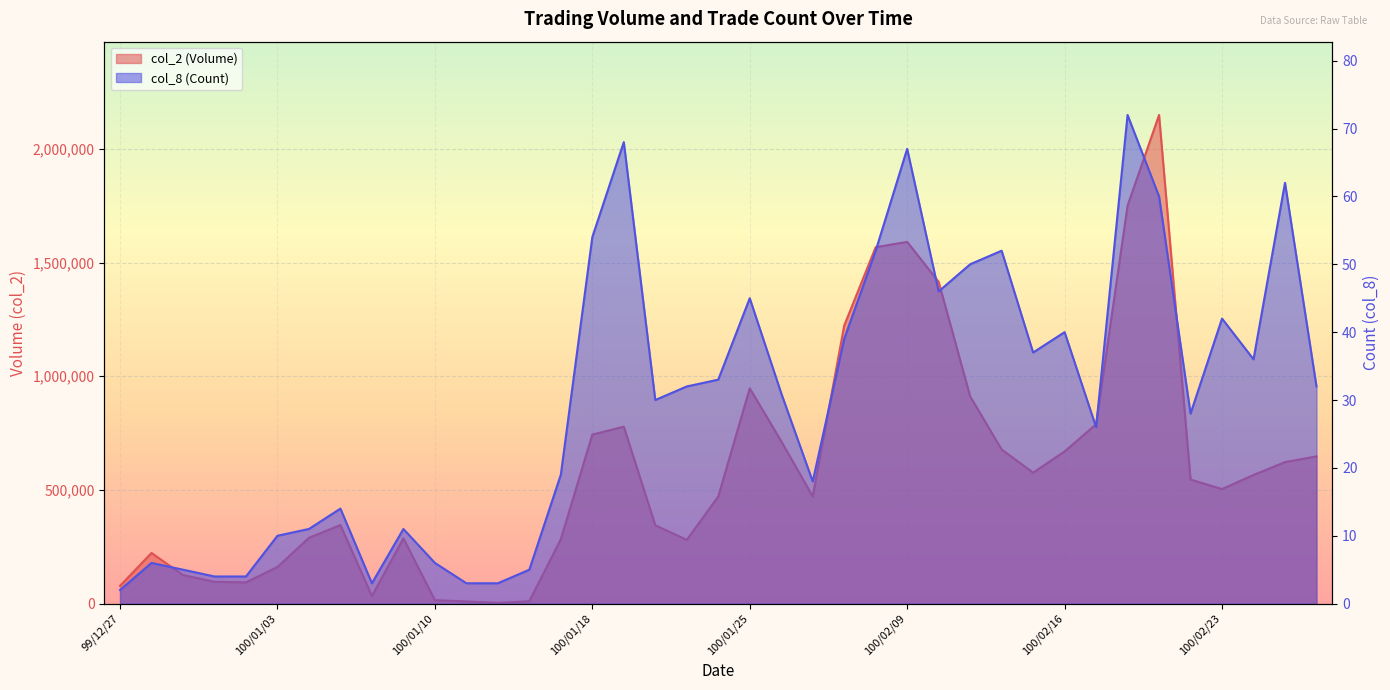

Reading left to right, list all the values displayed in this chart.

col_2 (Volume): 99/12/27=78300	99/12/28=222800	99/12/29=125470	99/12/30=96000	99/12/31=93640	100/01/03=161130	100/01/04=289440	100/01/05=345750	100/01/06=33200	100/01/07=287200	100/01/10=15060	100/01/11=9610	100/01/13=3020	100/01/14=10710	100/01/17=283460	100/01/18=743490	100/01/19=778220	100/01/20=344700	100/01/21=280310	100/01/24=471350	100/01/25=947120	100/01/26=714590	100/01/27=471470	100/01/28=1223090	100/02/08=1567810	100/02/09=1591240	100/02/10=1415360	100/02/11=911570	100/02/14=678090	100/02/15=576020	100/02/16=669430	100/02/17=788610	100/02/18=1750510	100/02/21=2149410	100/02/22=545850	100/02/23=503840	100/02/24=565800	100/02/25=622670	100/03/01=647750
col_8 (Count): 99/12/27=2	99/12/28=6	99/12/29=5	99/12/30=4	99/12/31=4	100/01/03=10	100/01/04=11	100/01/05=14	100/01/06=3	100/01/07=11	100/01/10=6	100/01/11=3	100/01/13=3	100/01/14=5	100/01/17=19	100/01/18=54	100/01/19=68	100/01/20=30	100/01/21=32	100/01/24=33	100/01/25=45	100/01/26=31	100/01/27=18	100/01/28=39	100/02/08=52	100/02/09=67	100/02/10=46	100/02/11=50	100/02/14=52	100/02/15=37	100/02/16=40	100/02/17=26	100/02/18=72	100/02/21=60	100/02/22=28	100/02/23=42	100/02/24=36	100/02/25=62	100/03/01=32